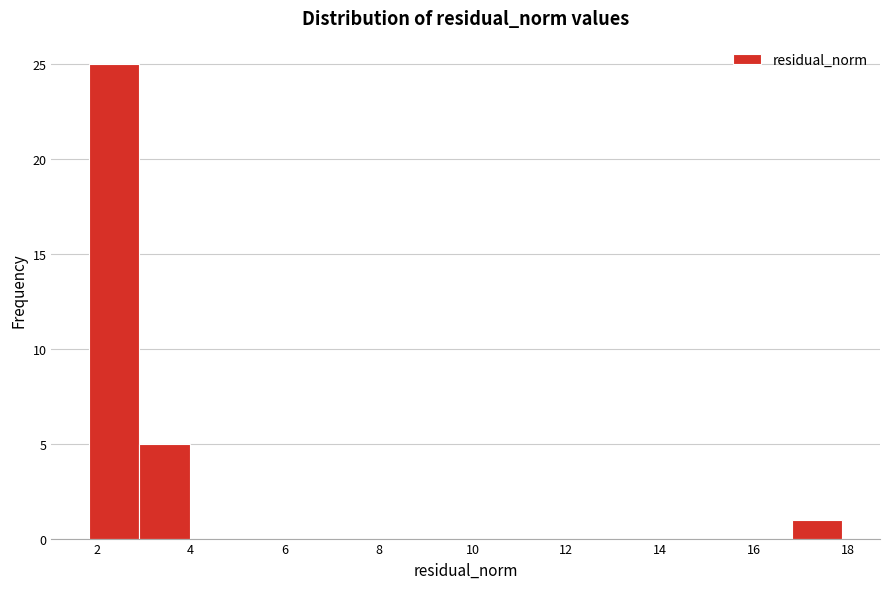

How tall is the bar that spans 3.0 to 4.0 on the x-axis? Neither the bar edges nor the heights are printed on the chart, so give them approximately, as read against the axes.

5